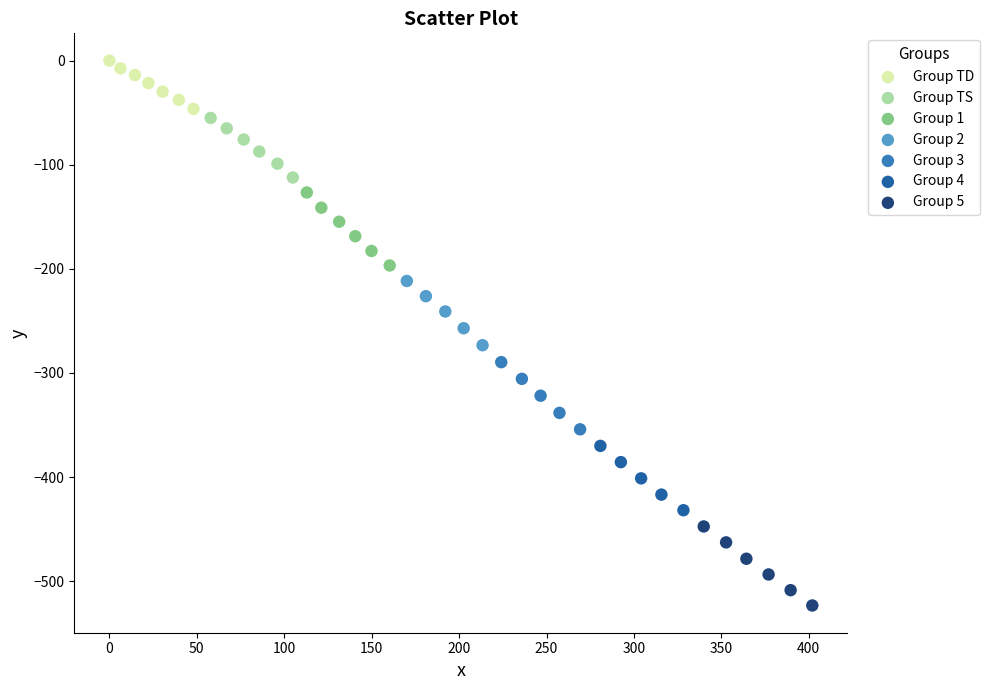

Which series contains the highest Y value?

Group TD